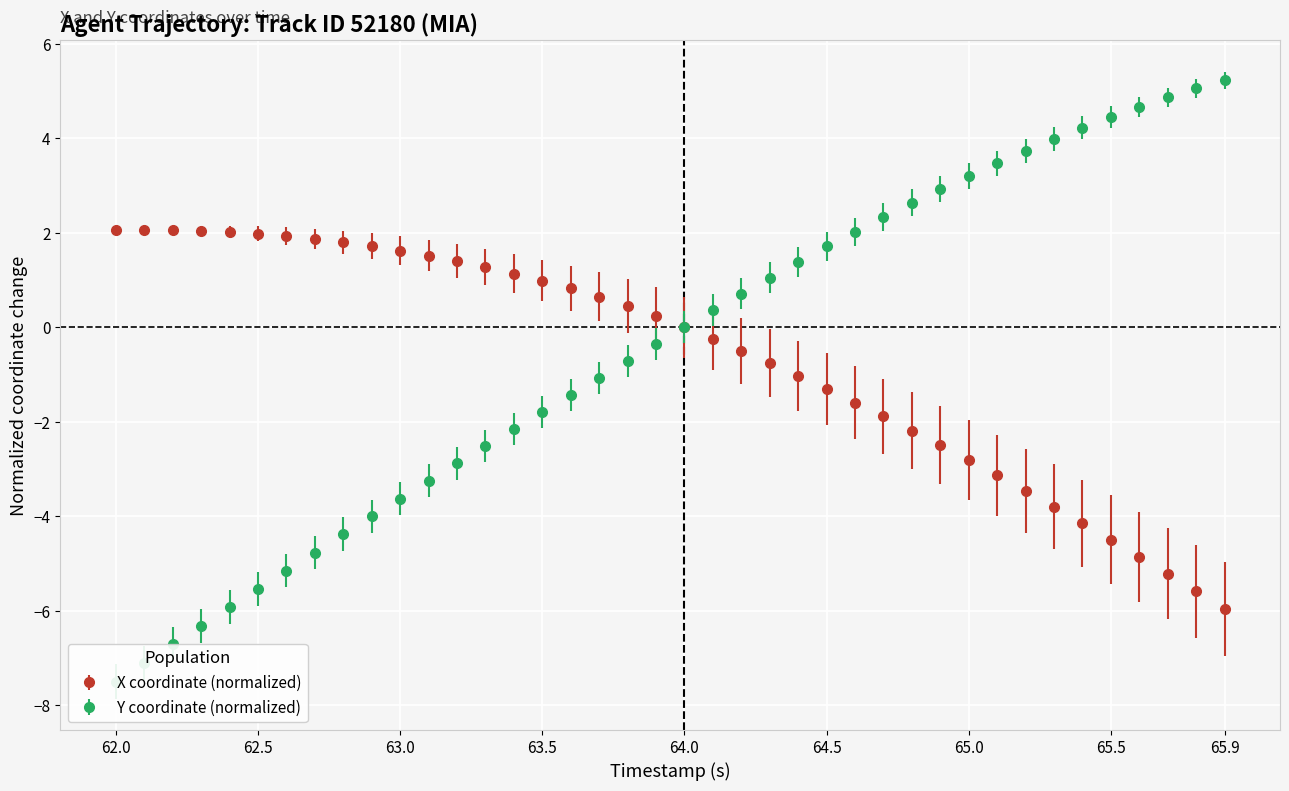

Which category has the lowest value in the X coordinate (normalized) series?

65.9